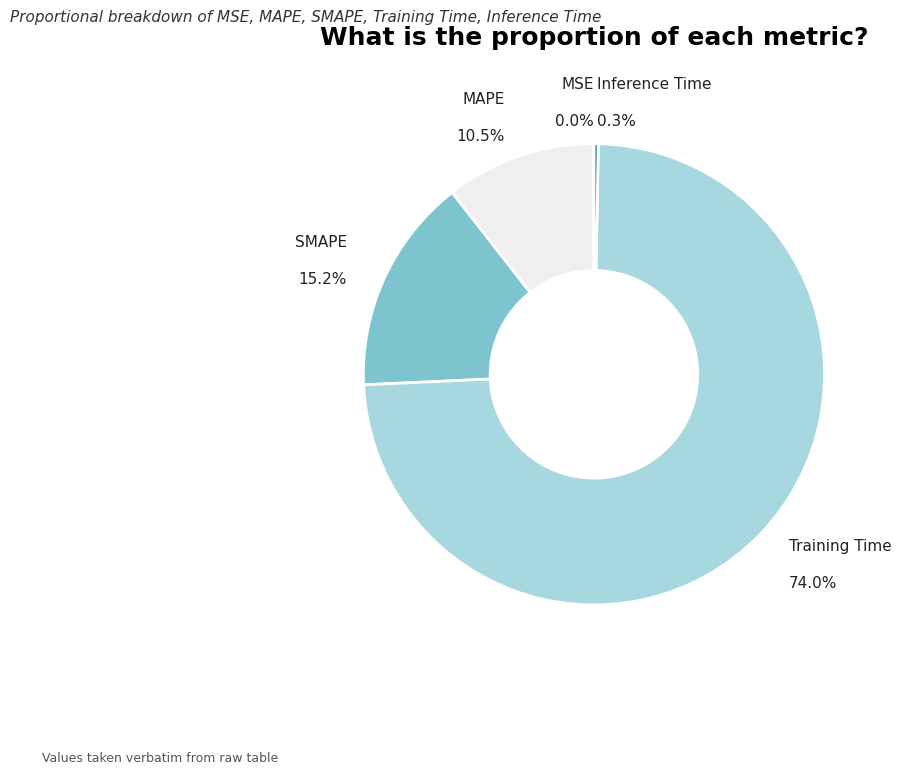

Which category has the biggest portion of the pie?

Training Time